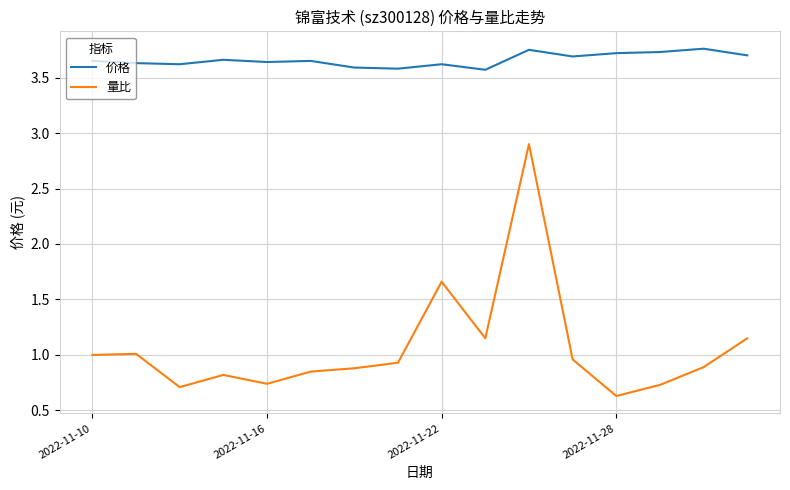

True or false: 量比 and 价格 intersect in this chart.

False